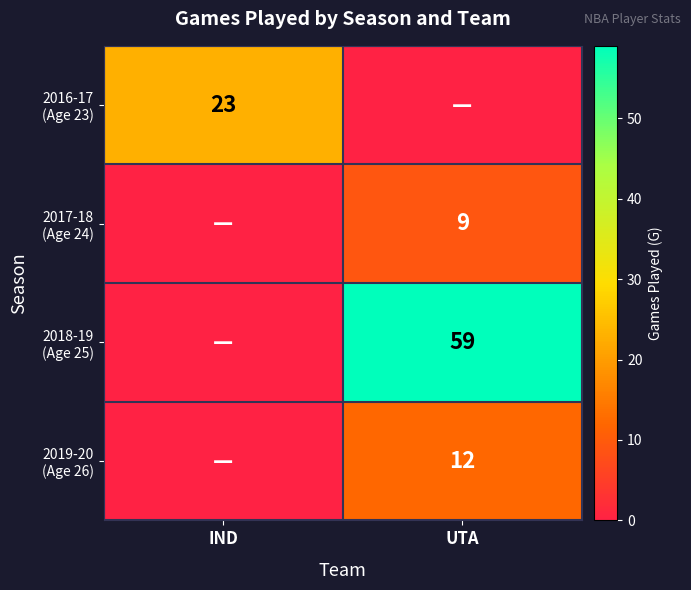

The value of 2016-17 (Age 23) at UTA is -16. True or false?

False